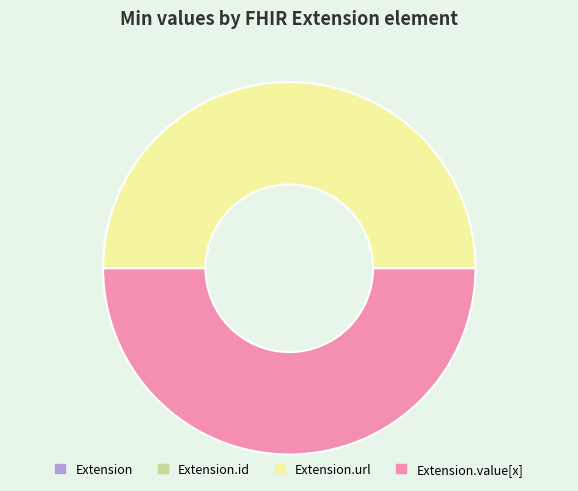

Count the number of slices in the pie.

4